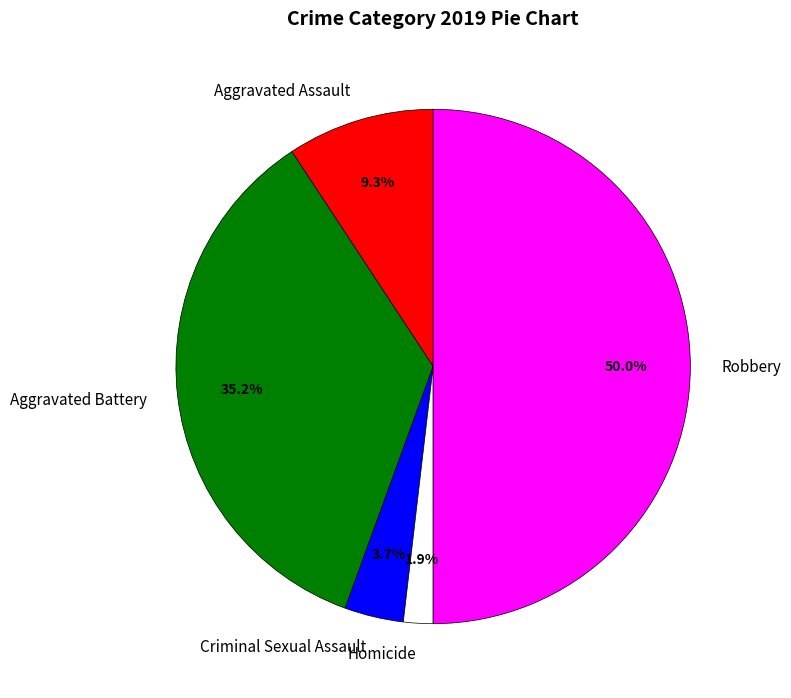

Does Homicide account for over 50% of the chart?

No